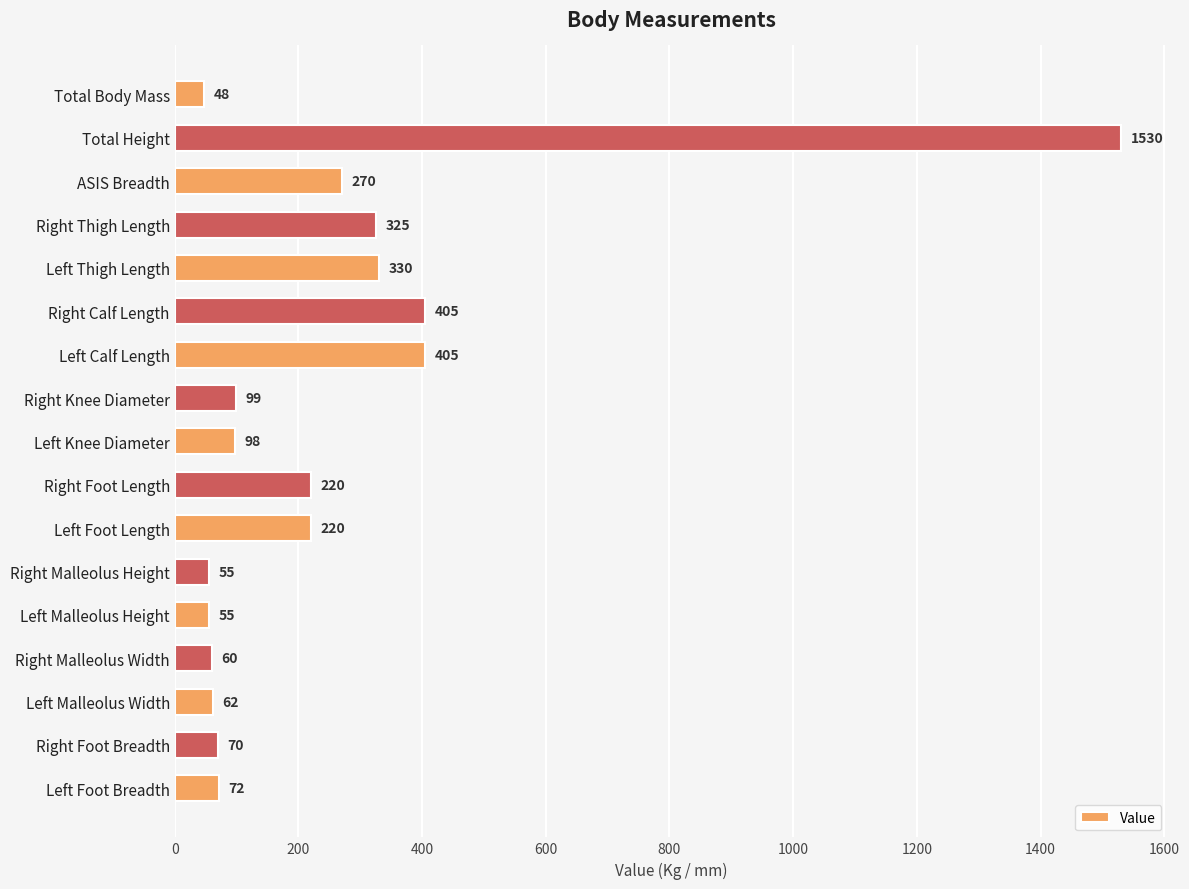

What is the difference between the maximum and minimum values?

1482